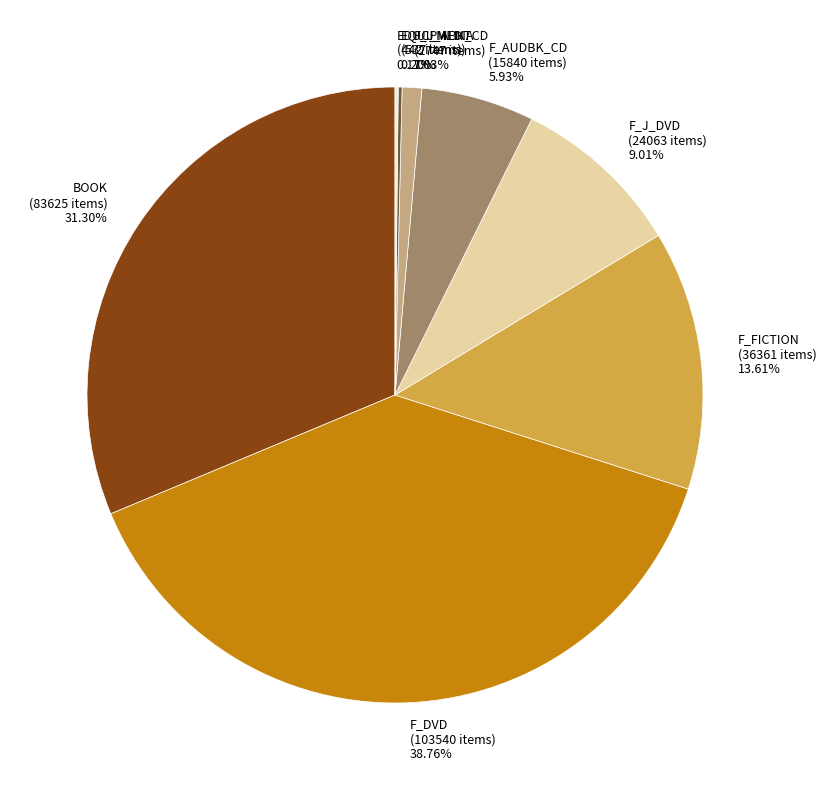

Is the sum of F_AUDBK_CD and F_J_DVD greater than half?

No